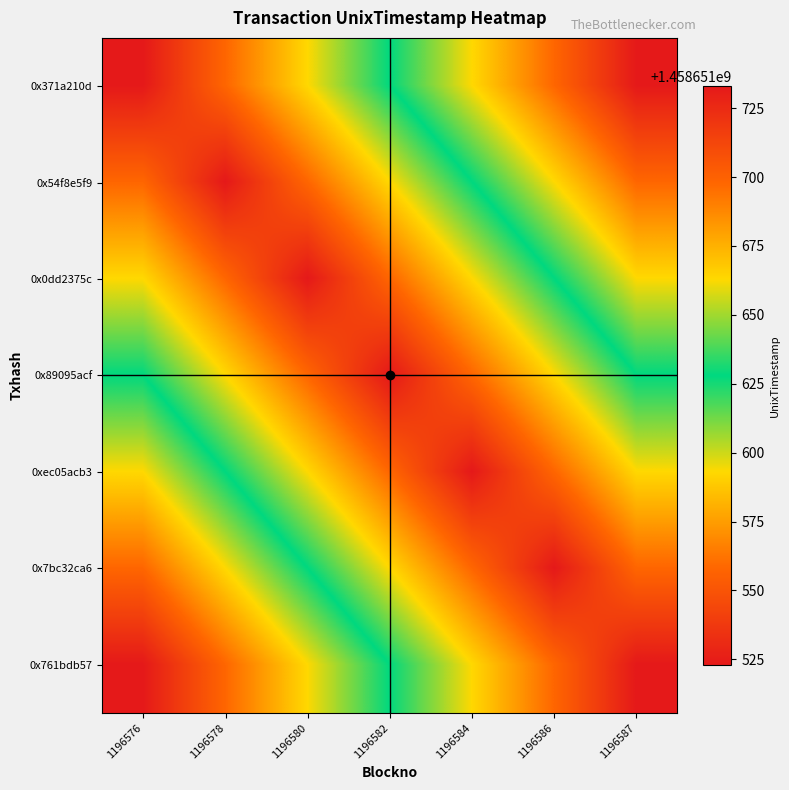

At which label does 0x89095acf reach its minimum?

1196576